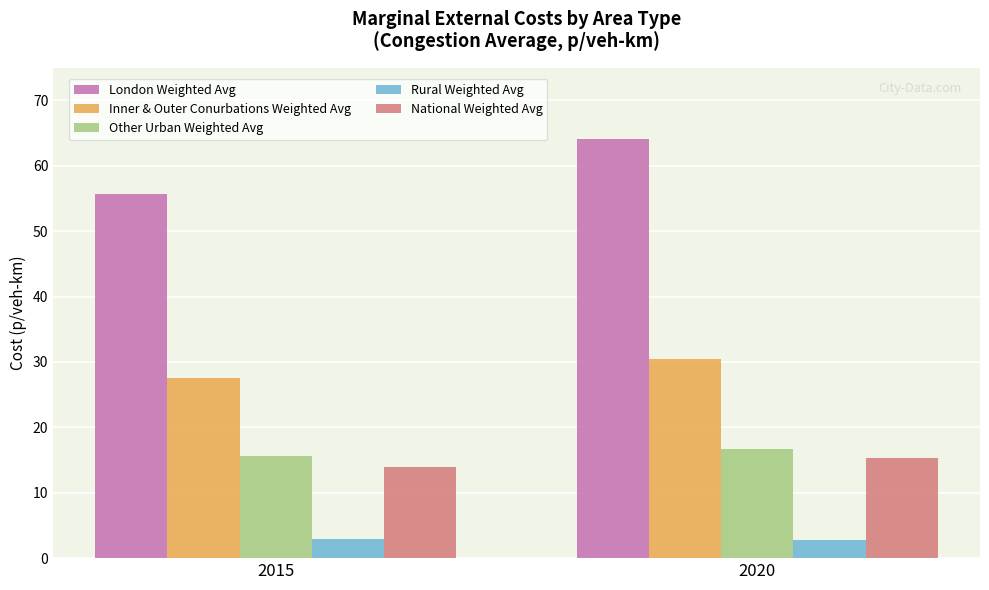

Which series has the largest range (max minus min)?

London Weighted Avg